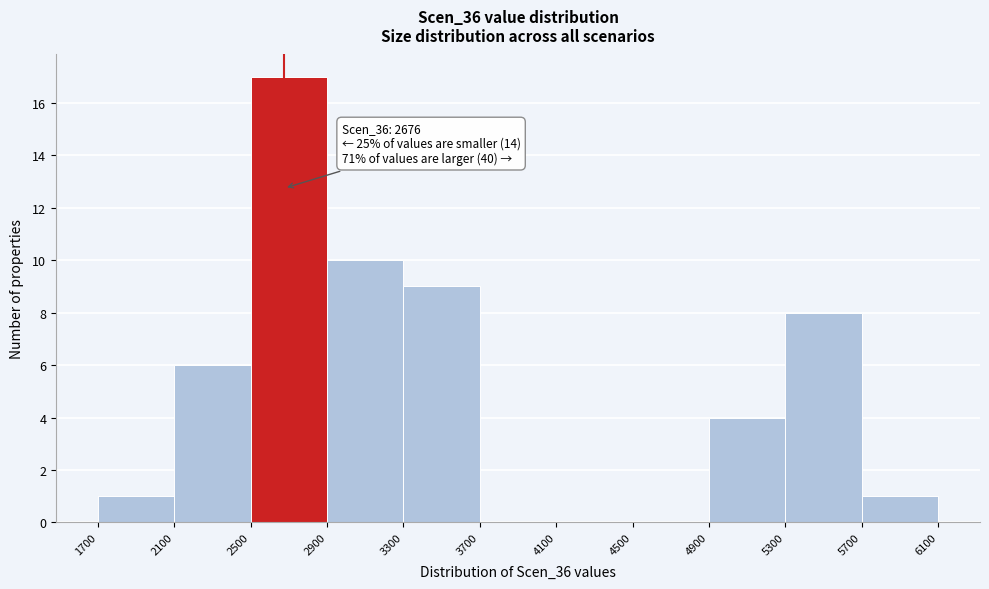

Over which range of the x-axis is the bar tallest?

2500 to 2900